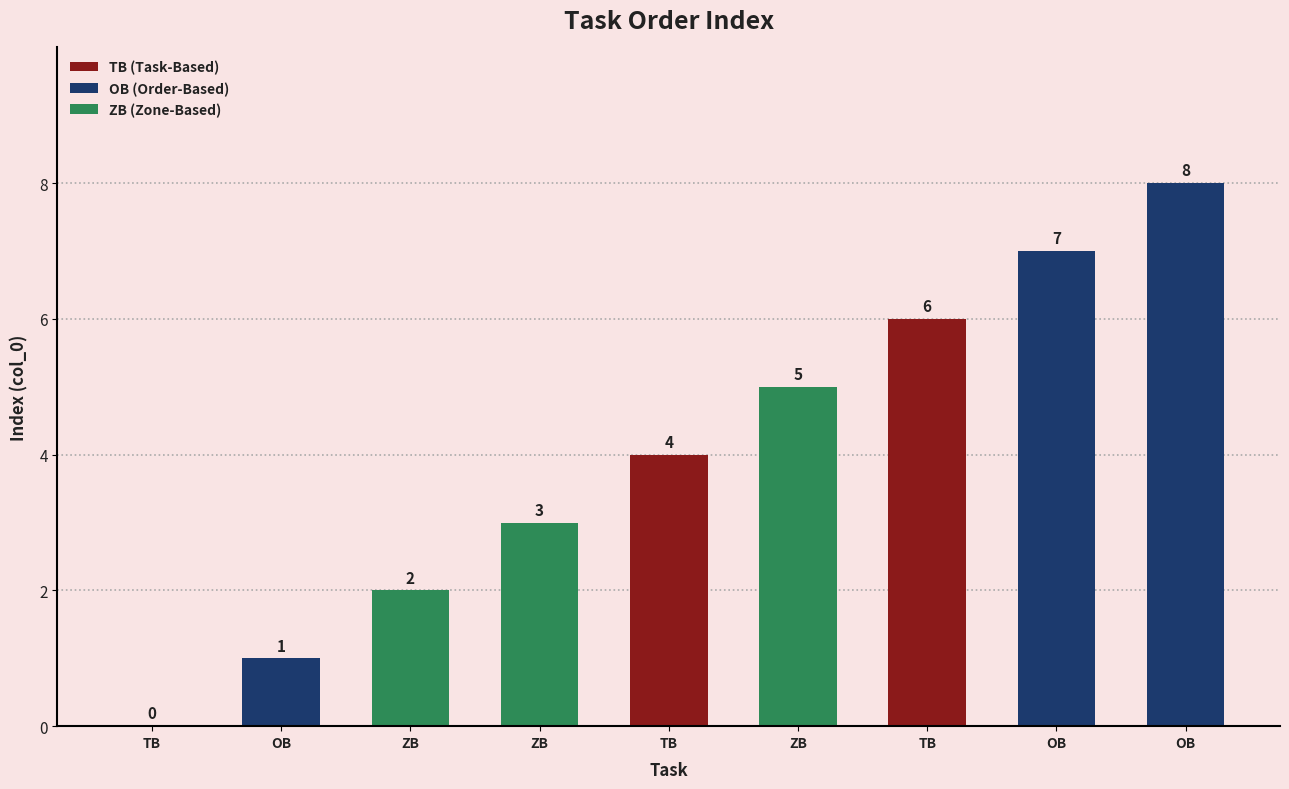

How many values are below 4?

4